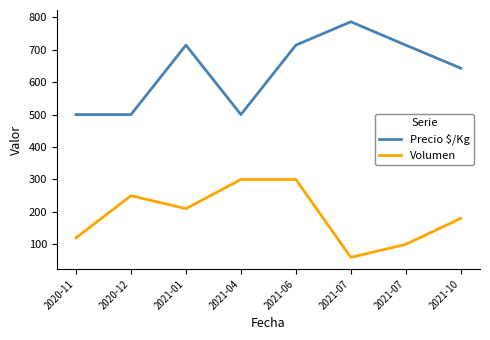

At how many categories does at least one series exceed 419?

8